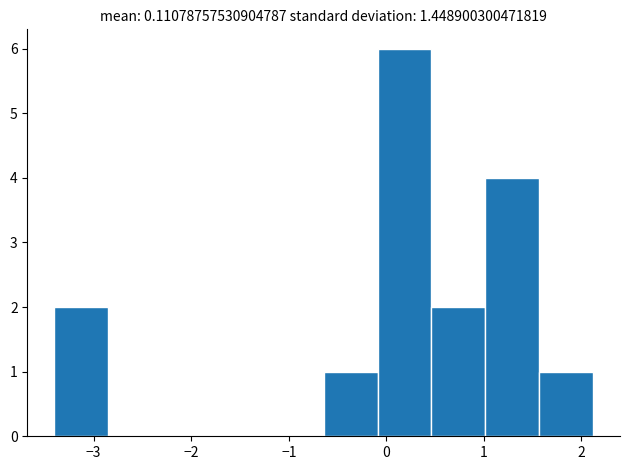

Over which range of the x-axis is the bar tallest?

-0.1 to 0.5